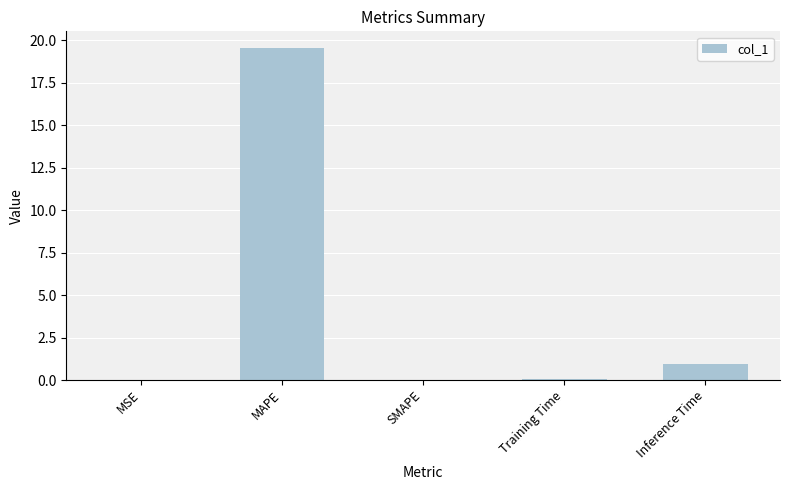

Is it true that the value at SMAPE is 12.7?

False